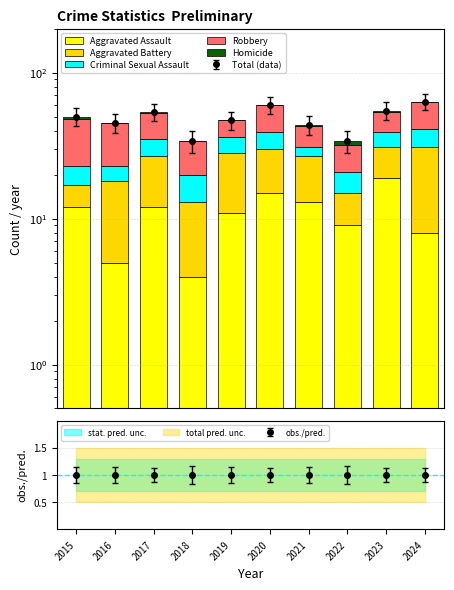

What is the value of the Robbery bar at the 8th from the left?

11